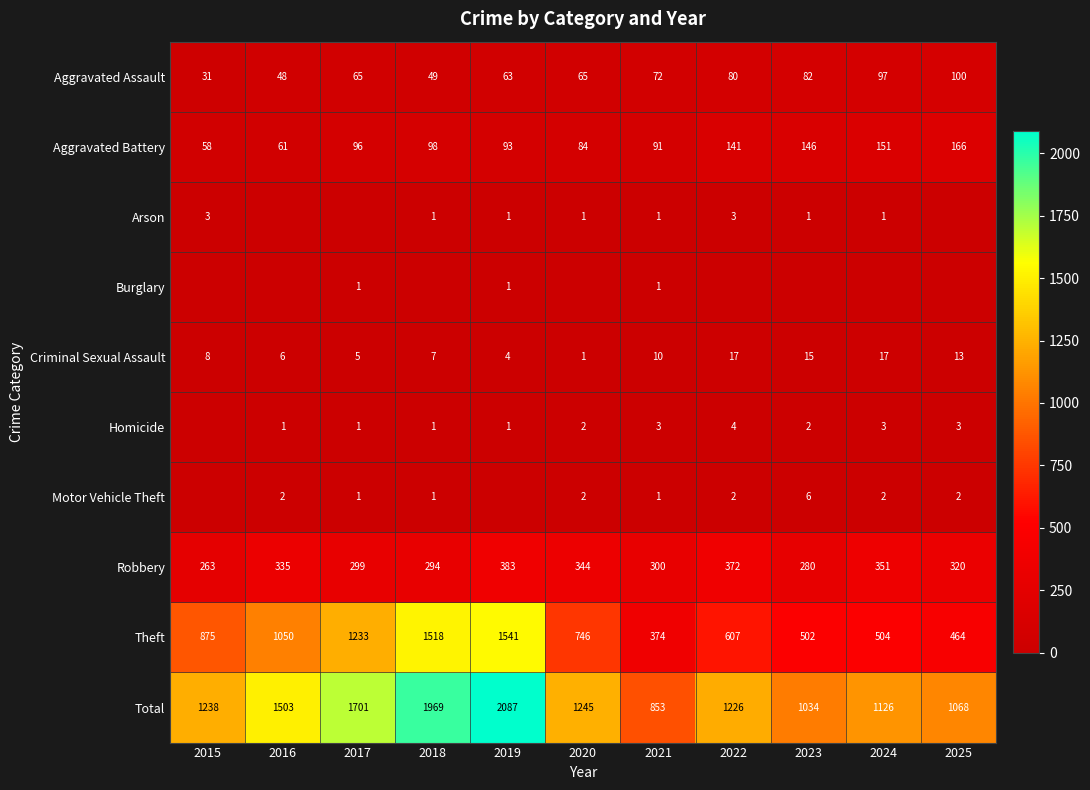

The Motor Vehicle Theft series shows 6 at 2023. True or false?

True